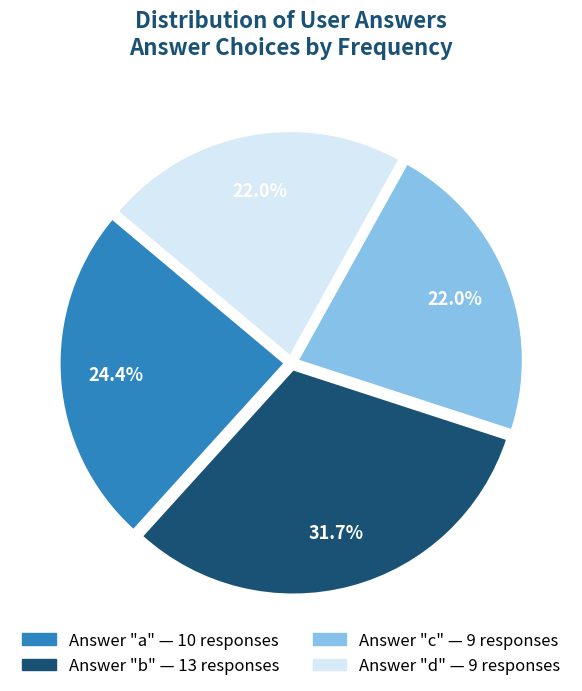

Is there a majority slice in this chart?

No